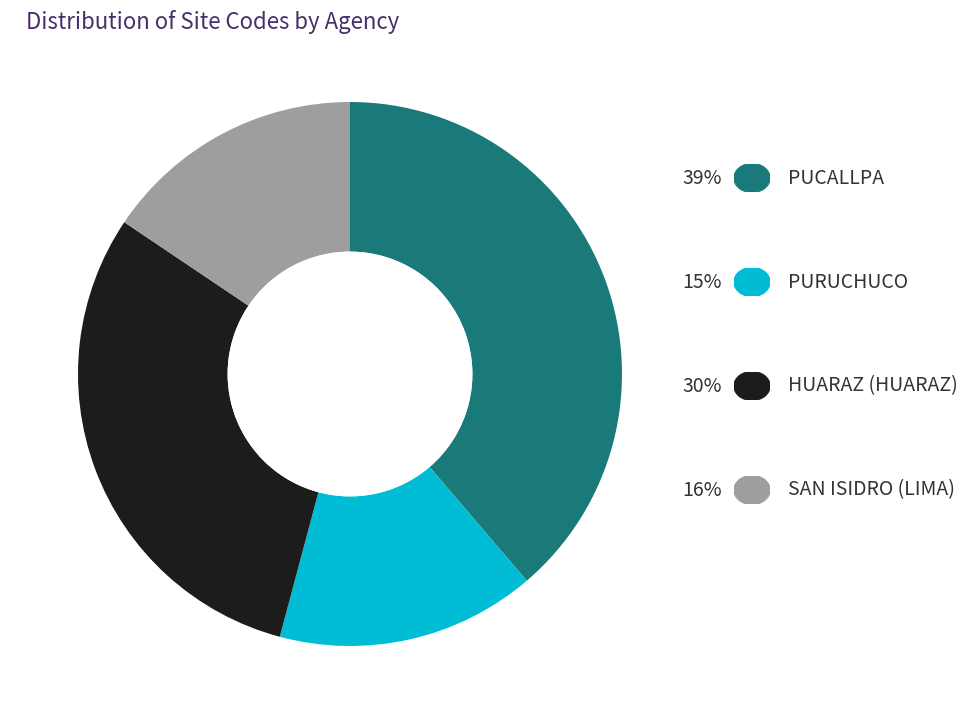

Is there any slice that represents more than half of the pie?

No